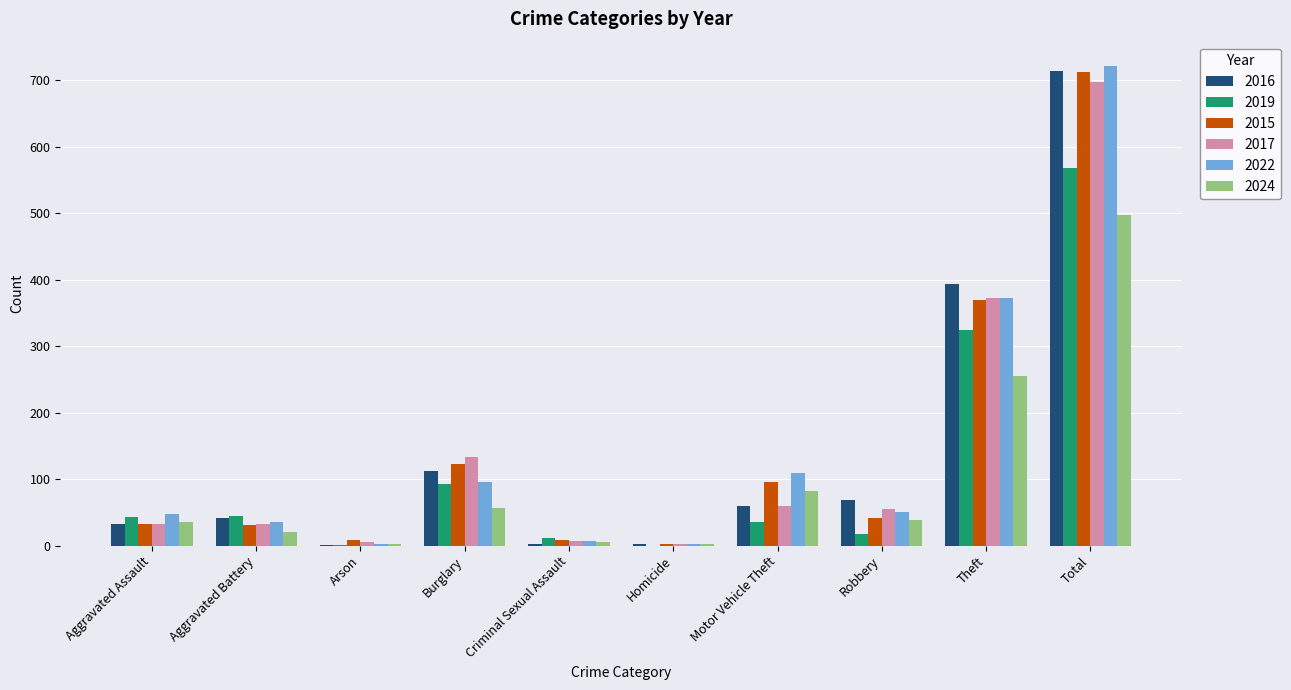

What is the sum of the 2016 values at Arson and Theft?

395